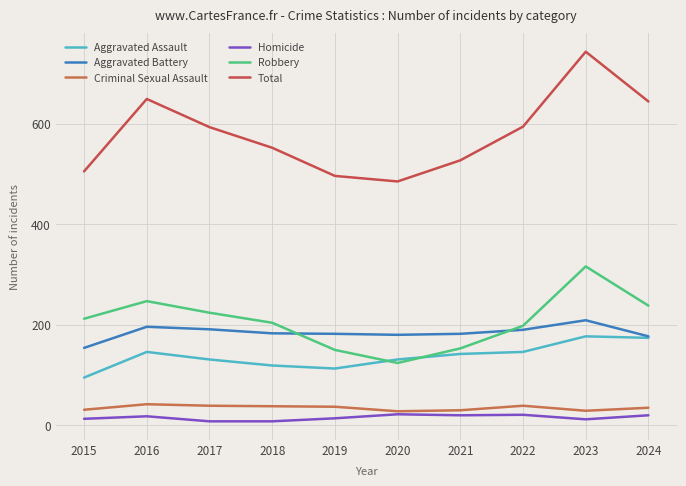

How many lines are shown in the chart?

6